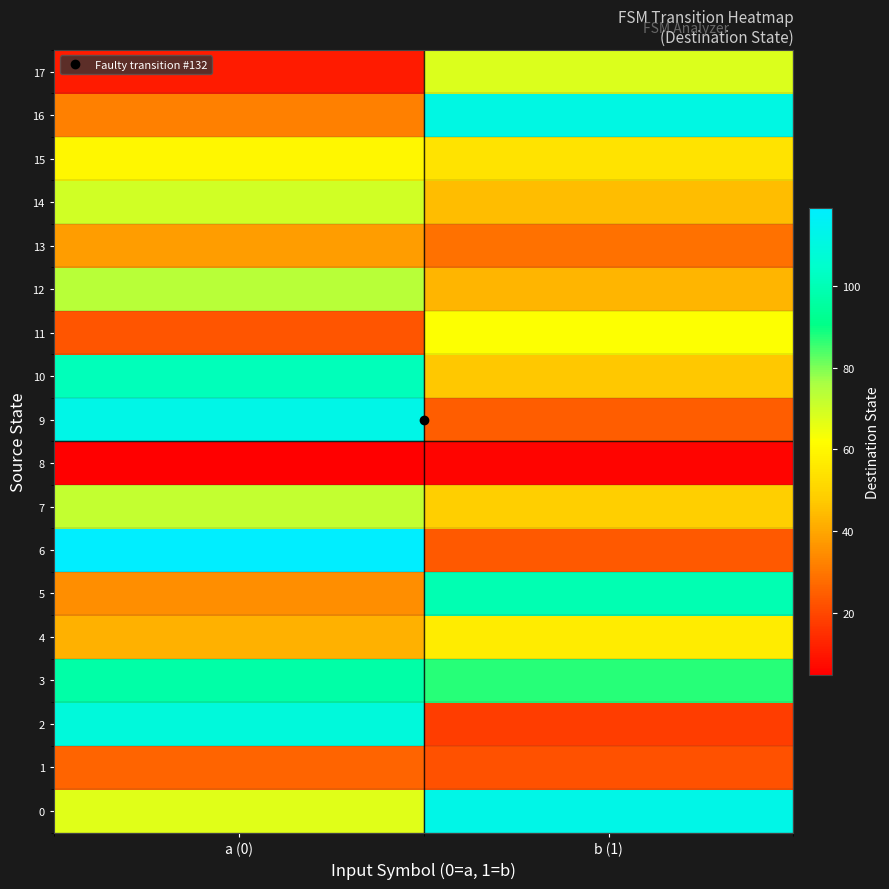

Which series has the widest spread of values?

6